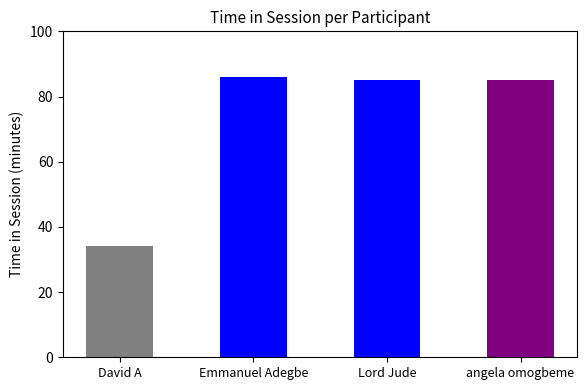

True or false: the data shows 59 at David A.

False